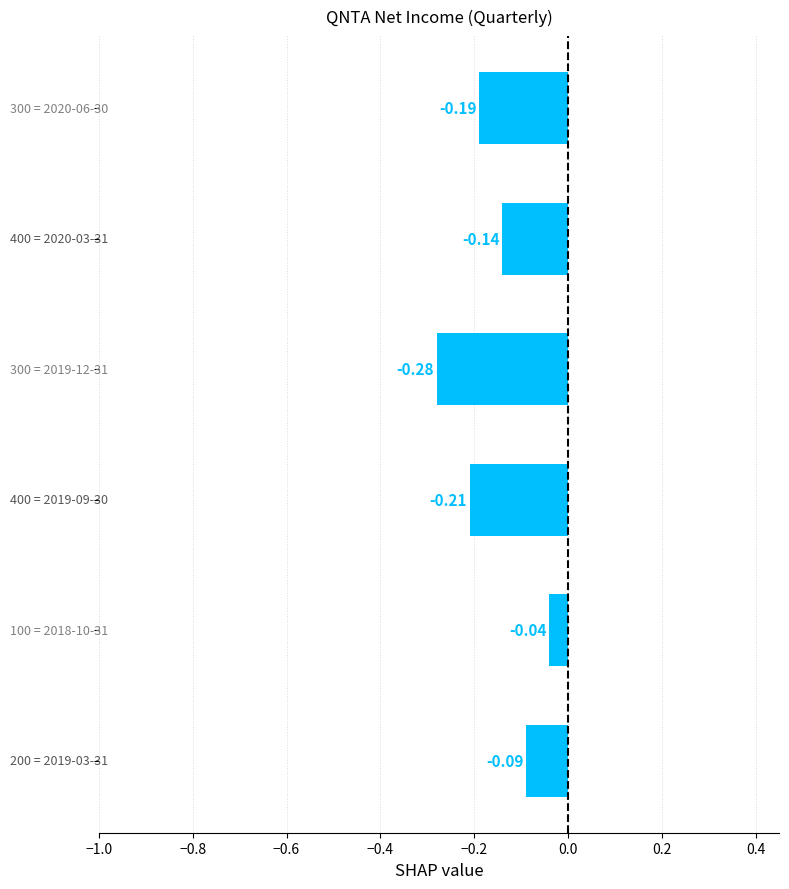

Does the chart contain any negative values?

Yes